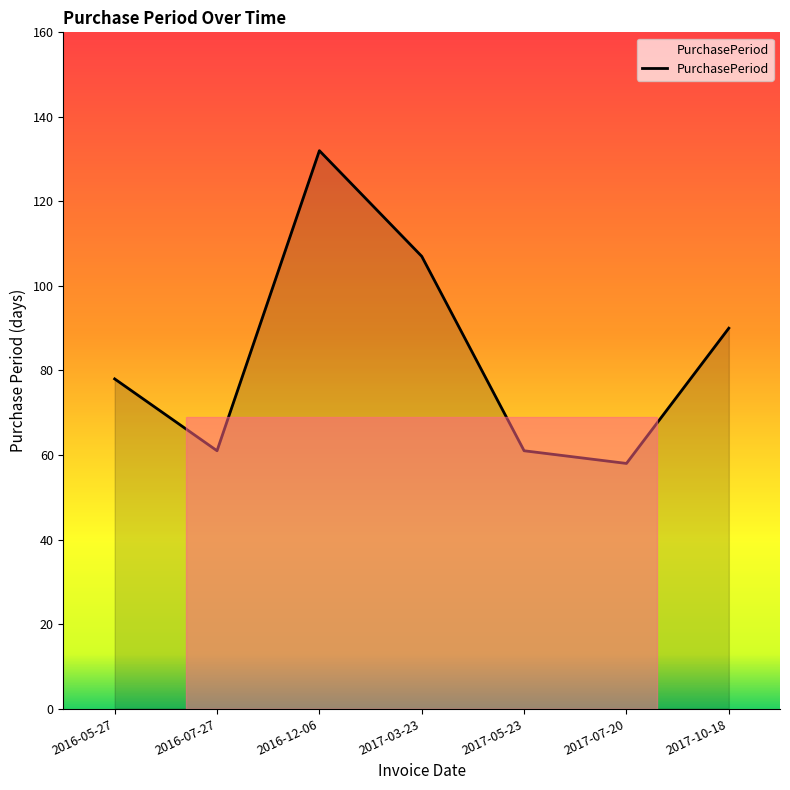

What value does the data have at 2017-10-18, to the nearest 5?

90